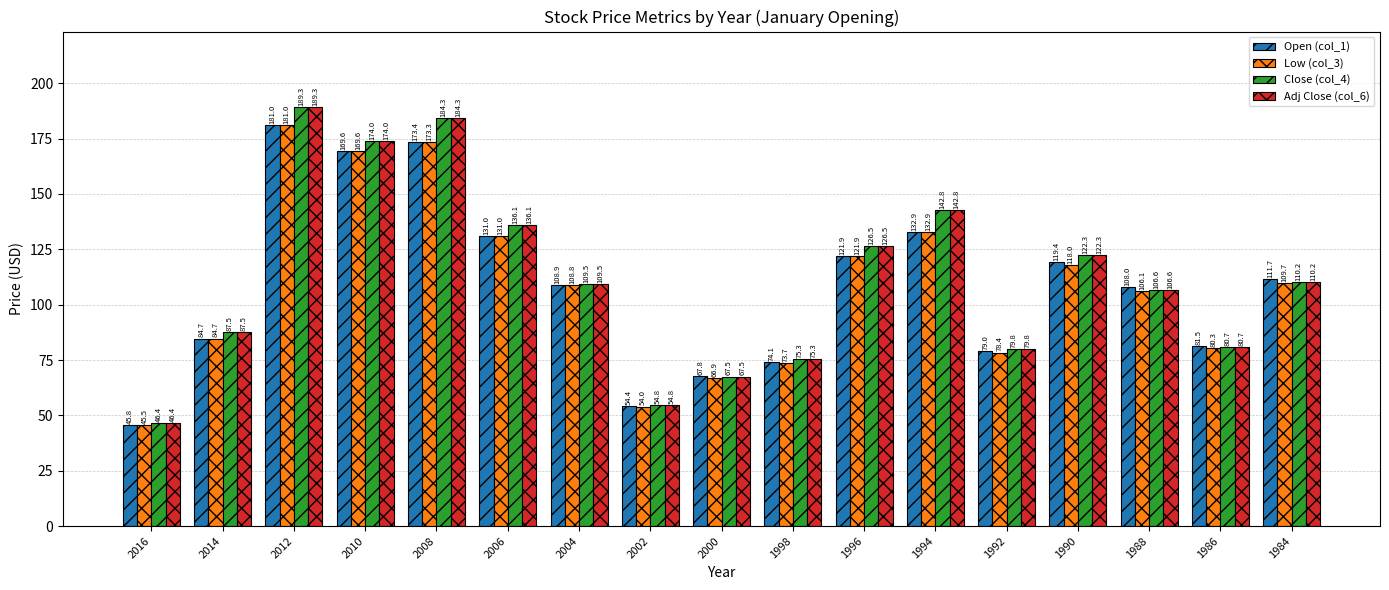

Which series changed the most between 2016 and 2004?

Low (col_3)